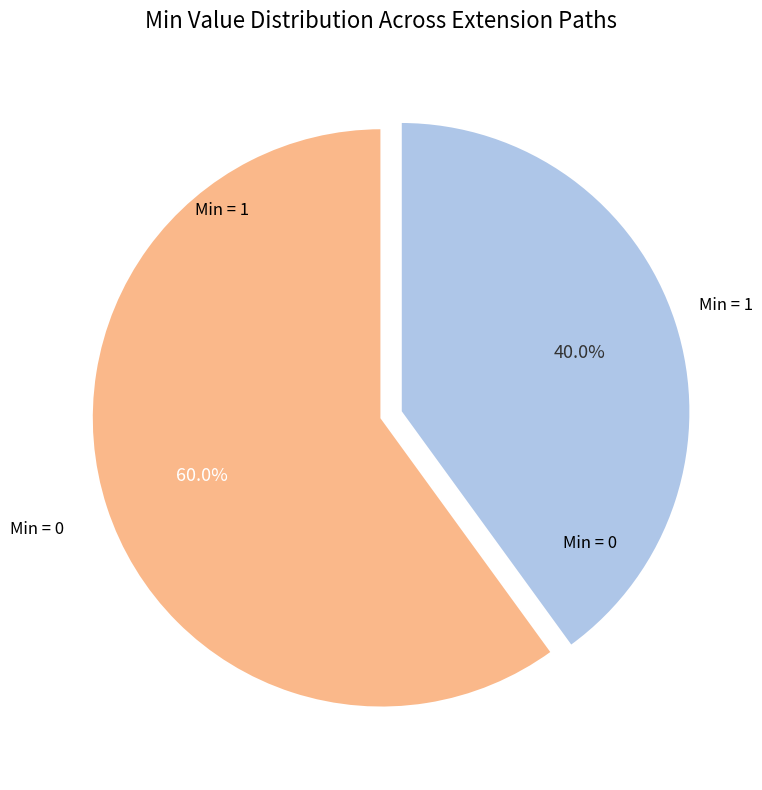

Rank the categories by value from highest to lowest.

Min = 0, Min = 1